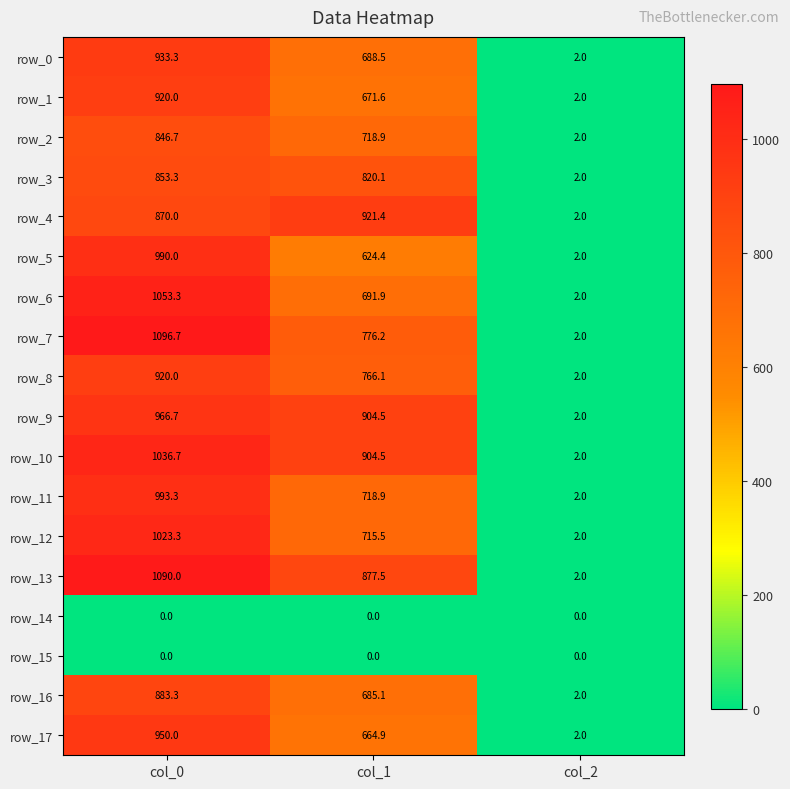

Where is row_4 nearest to the value 461?

col_0